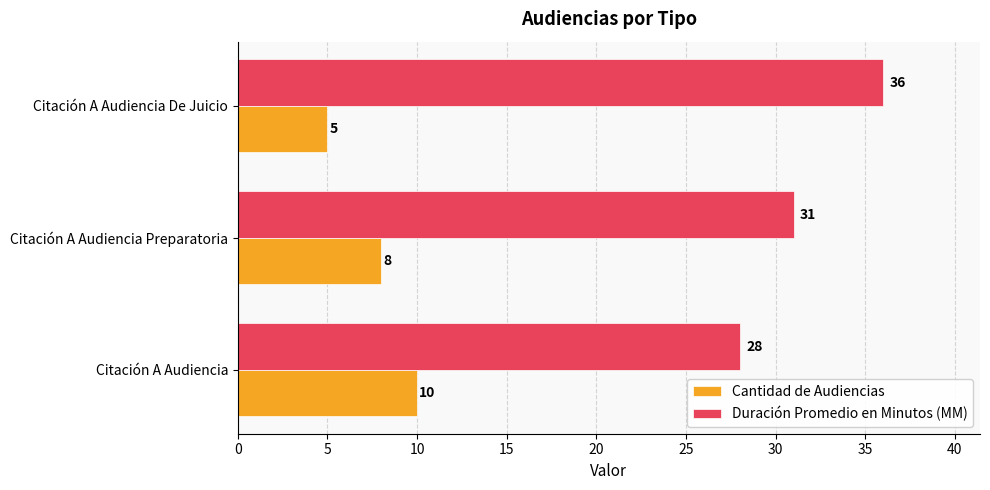

What are all the series names shown in the legend?

Cantidad de Audiencias, Duración Promedio en Minutos (MM)